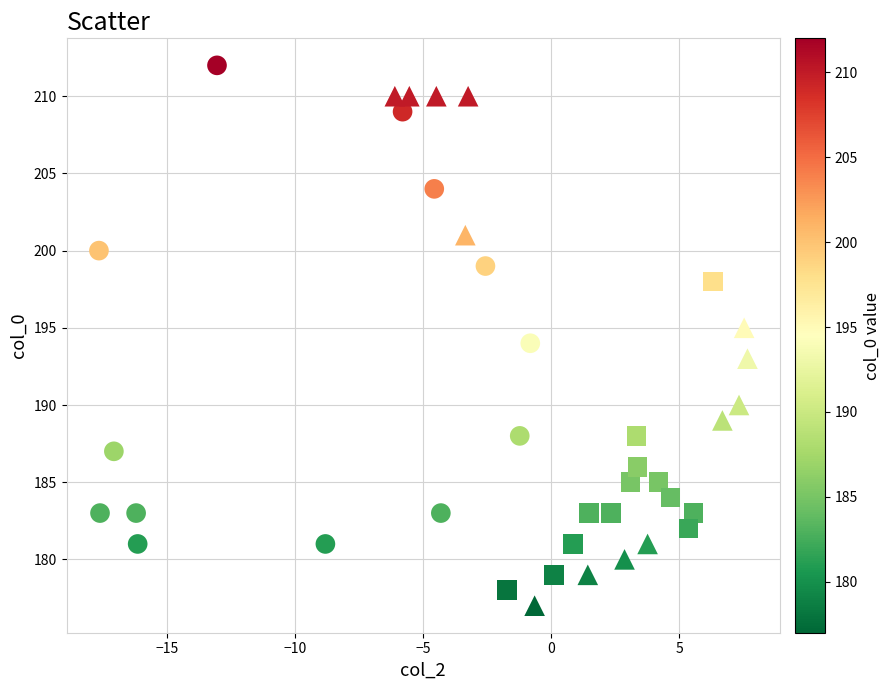

Which series contains the highest Y value?

FireAffected